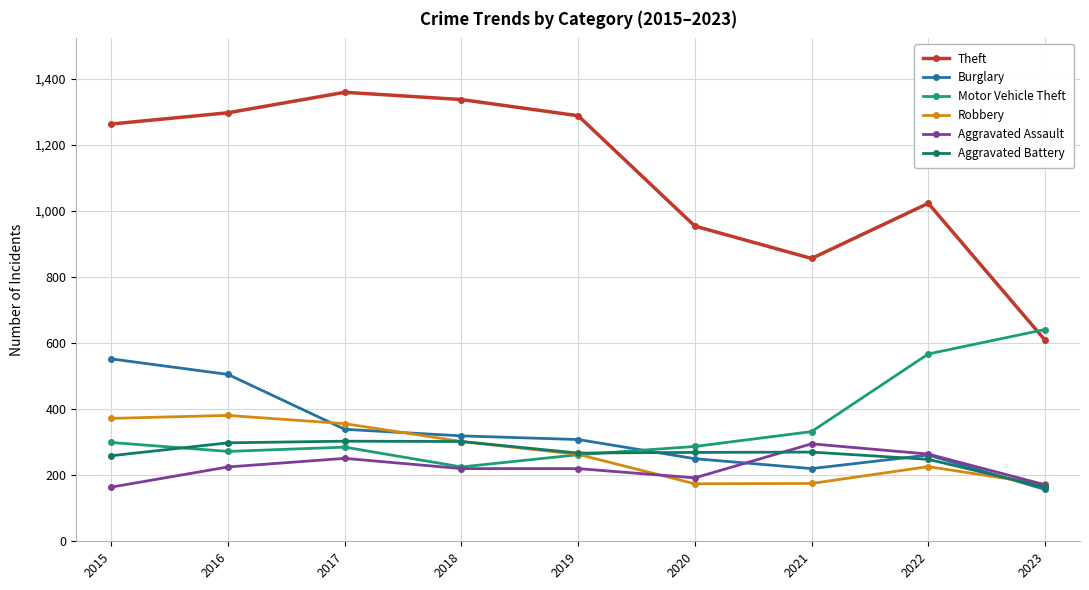

True or false: Theft and Burglary cross at least once.

False